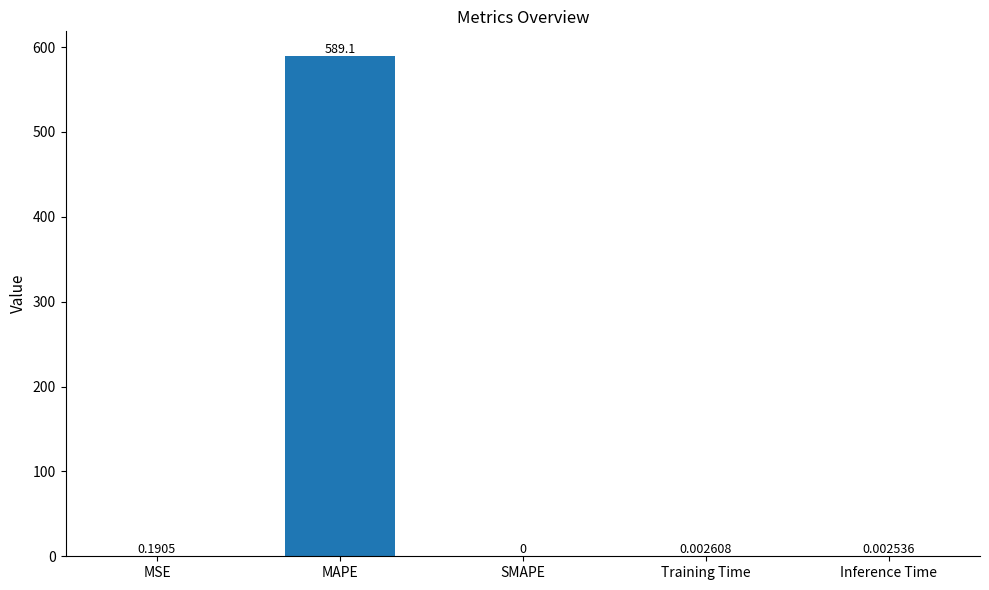

What is the sum of all values?

589.3